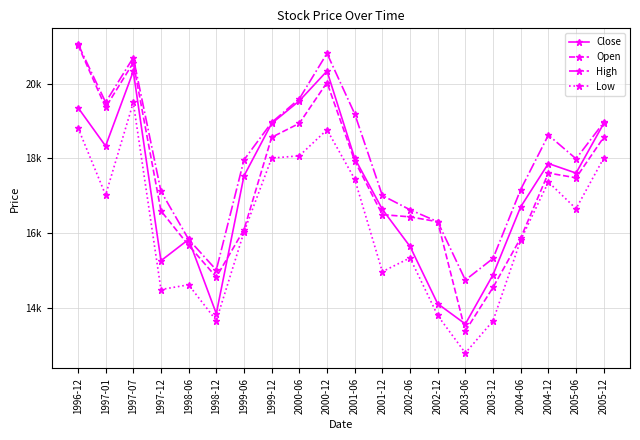

At which category is the sum across all series the highest?

1997-07